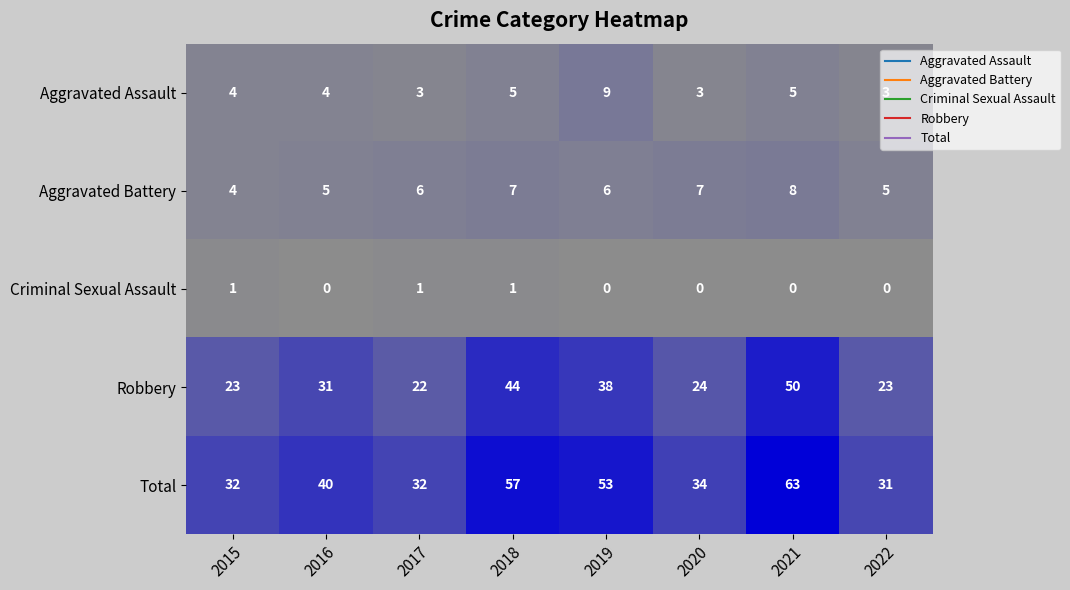

Rank the series by their maximum value, from lowest to highest.

Criminal Sexual Assault, Aggravated Battery, Aggravated Assault, Robbery, Total